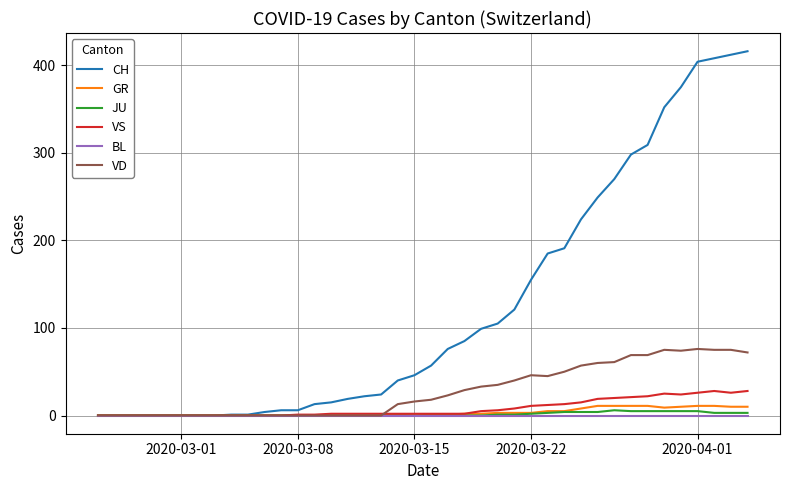

At how many categories does at least one series exceed 149?

14